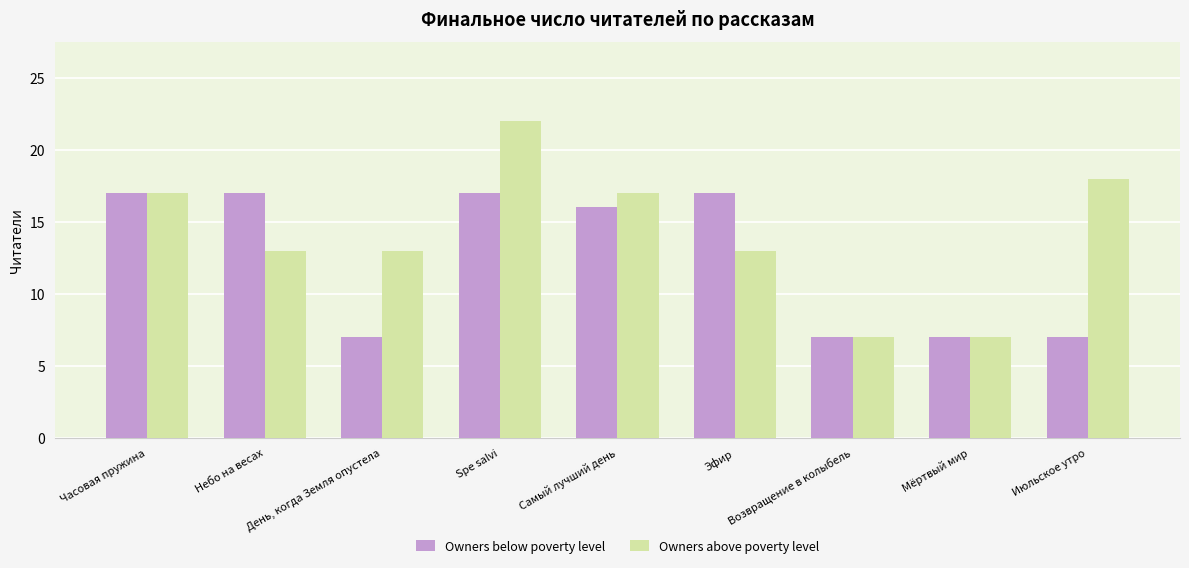

What is the difference between the maximum and minimum values in the Owners below poverty level series?

10